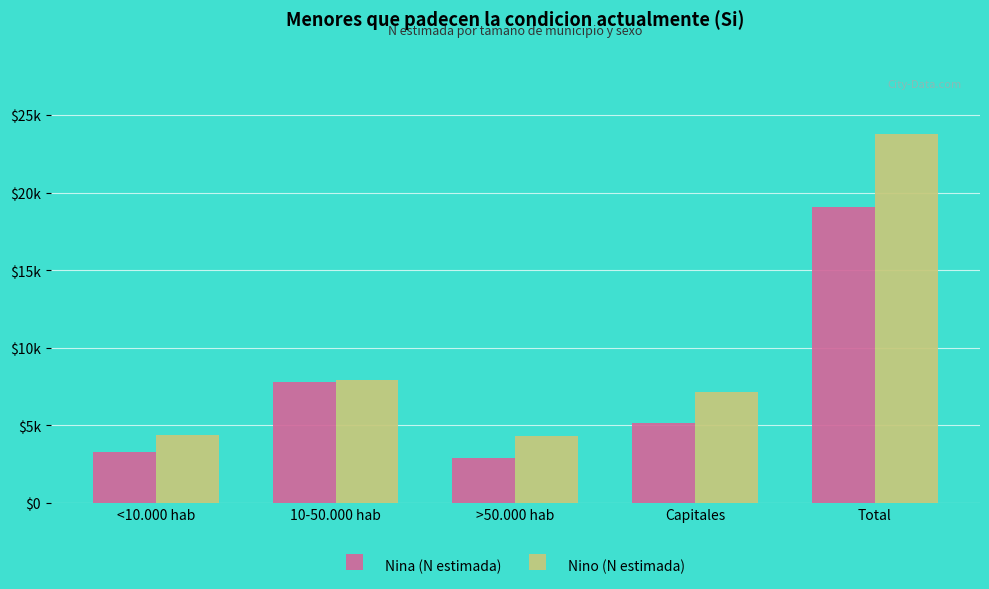

What is the label of the 3rd bar from the left?

>50.000 hab